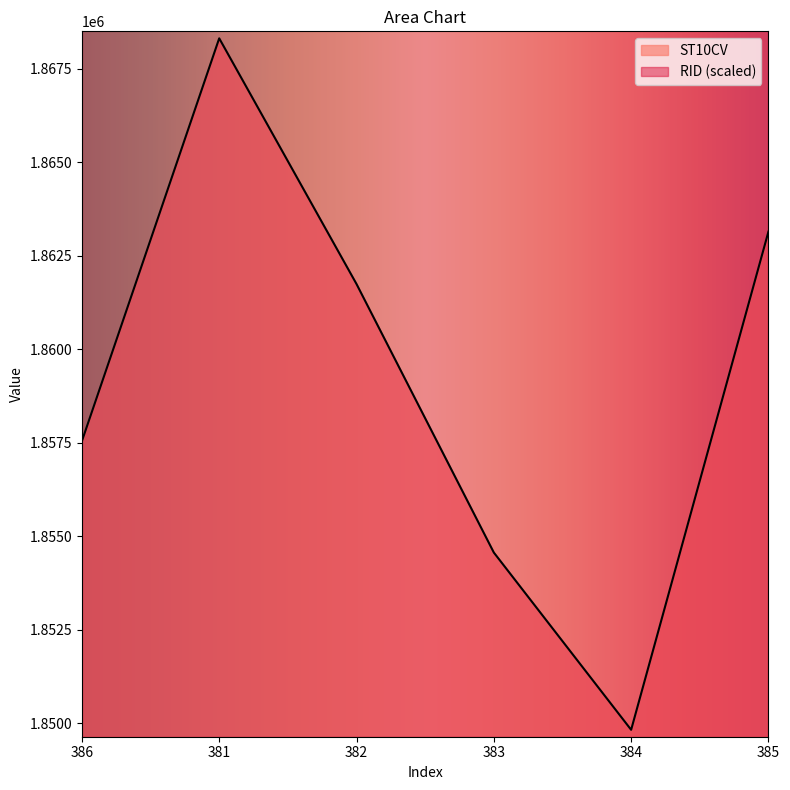

True or false: the data shows 754283 at 381.

False